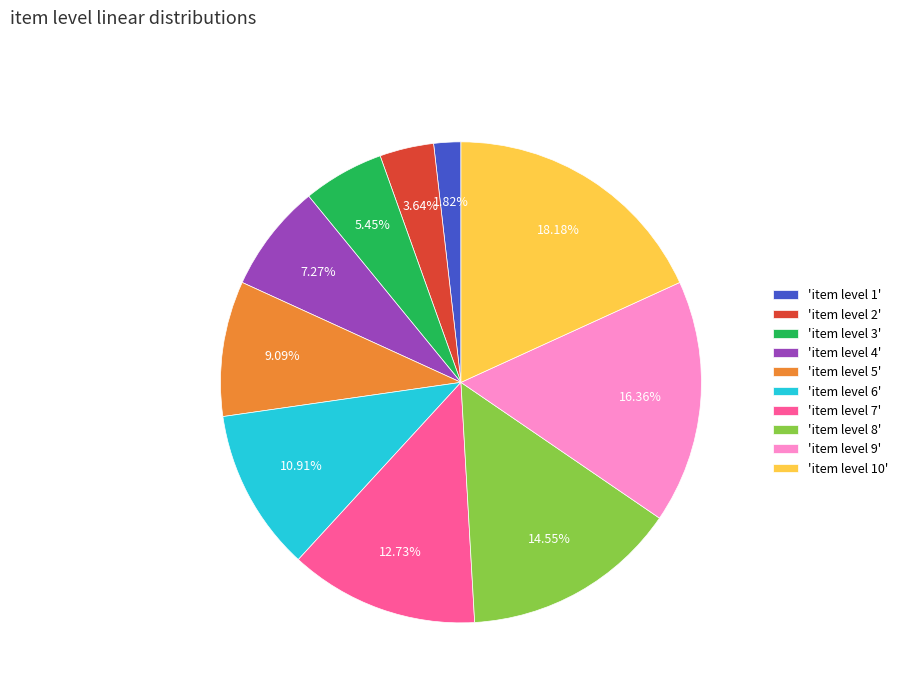

Which has a higher value, 'item level 9' or 'item level 5'?

'item level 9'